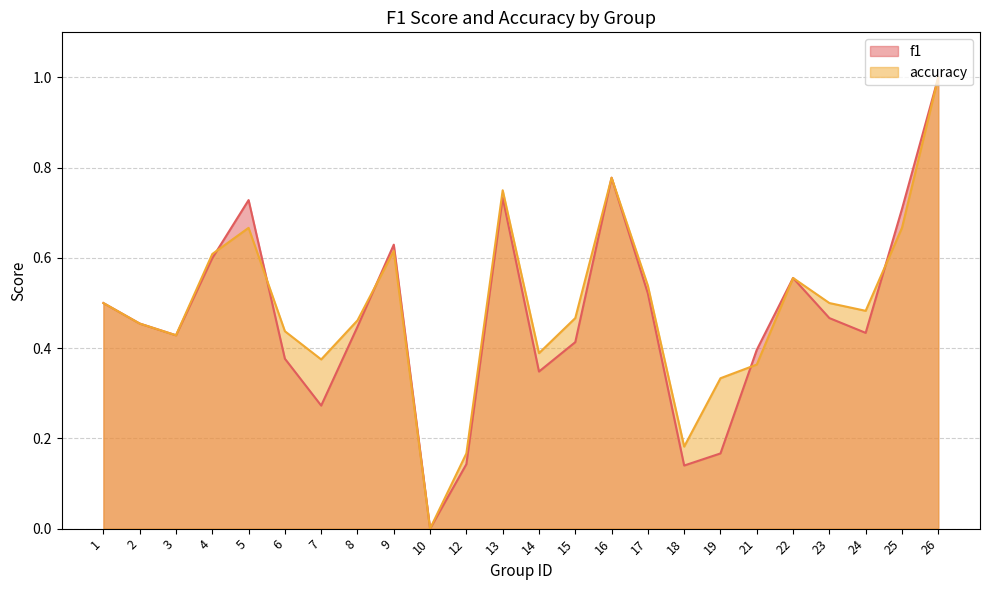

How many categories are shown in the chart?

24